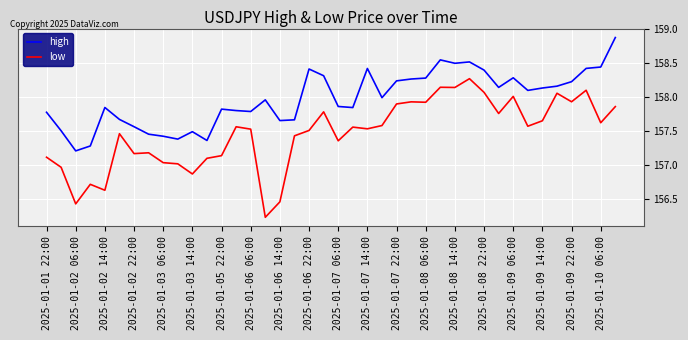

What is the maximum value for high?

158.9